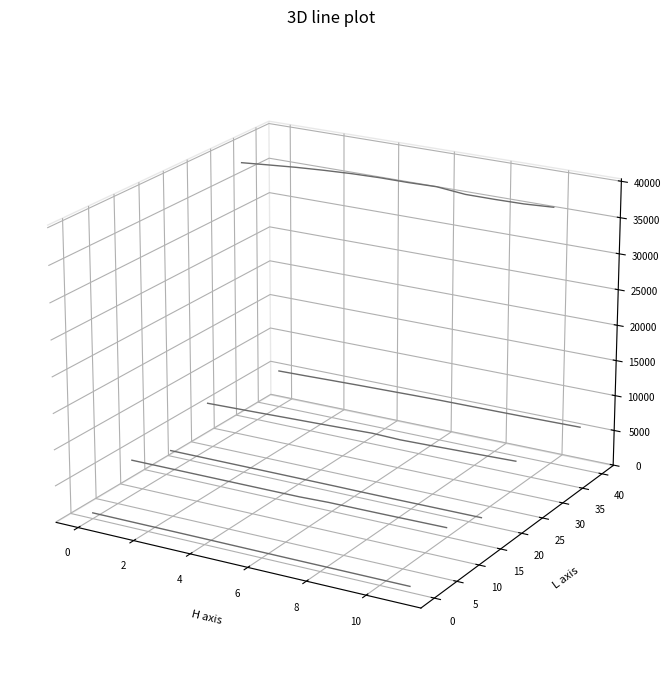

The value of COPOP at 11 is -0.0. True or false?

False